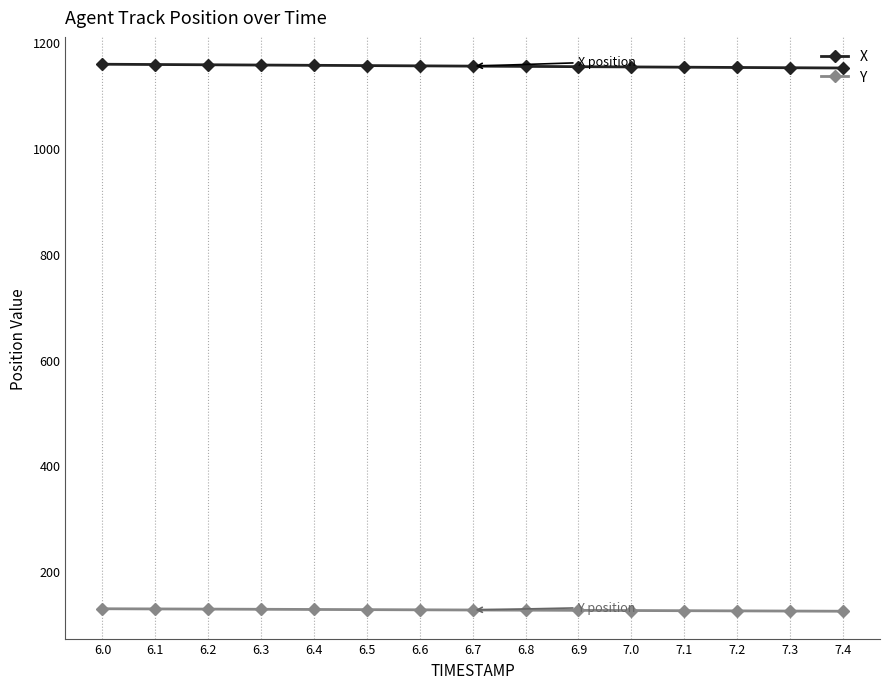

What is the total value across all series at 6.9?

1279.9